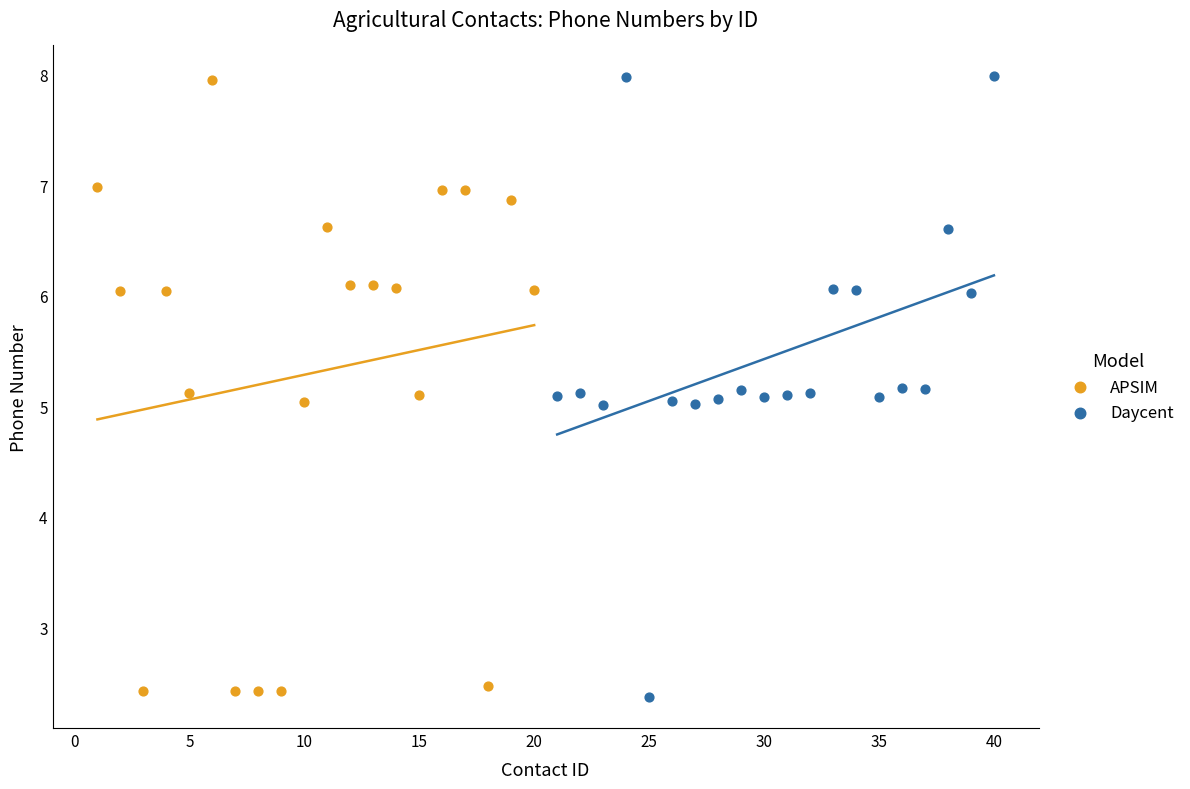

What are all the series names shown in the legend?

APSIM, Daycent